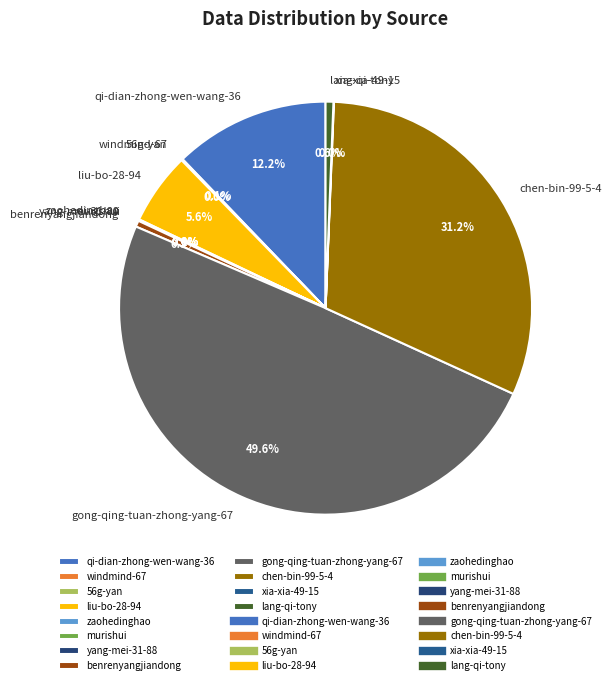

Does benrenyangjiandong account for over 50% of the chart?

No